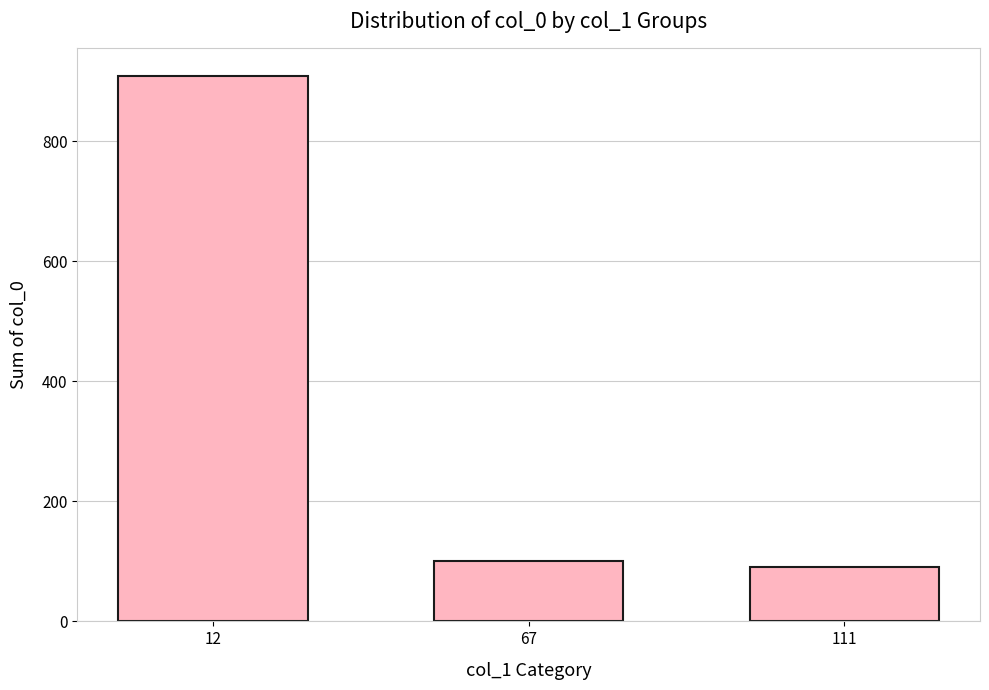

What is the value of the 3rd bar from the left?

90